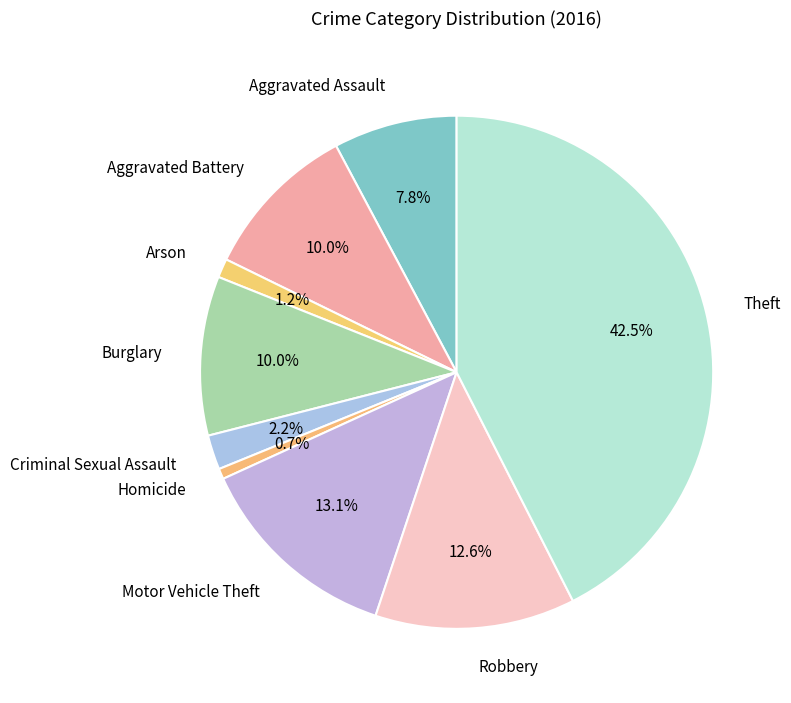

What is the smallest slice in the pie chart?

Homicide